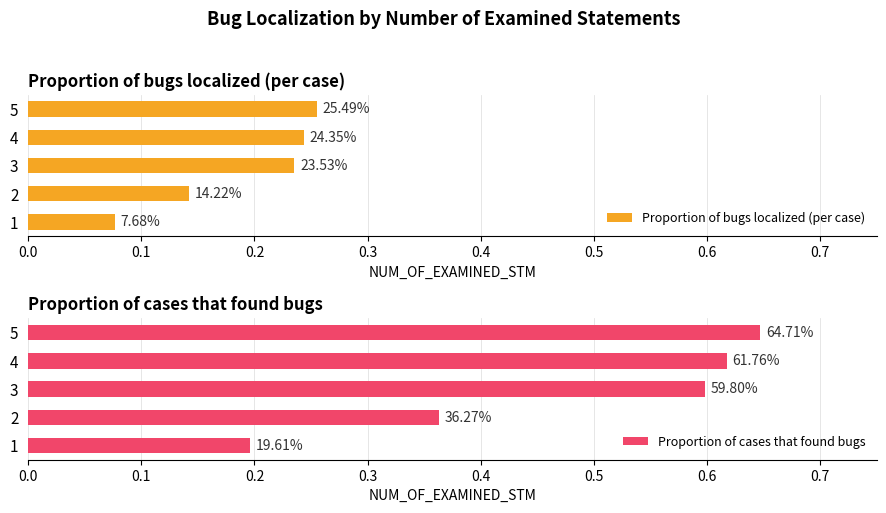

Which series has the largest range (max minus min)?

Proportion of cases that found bugs